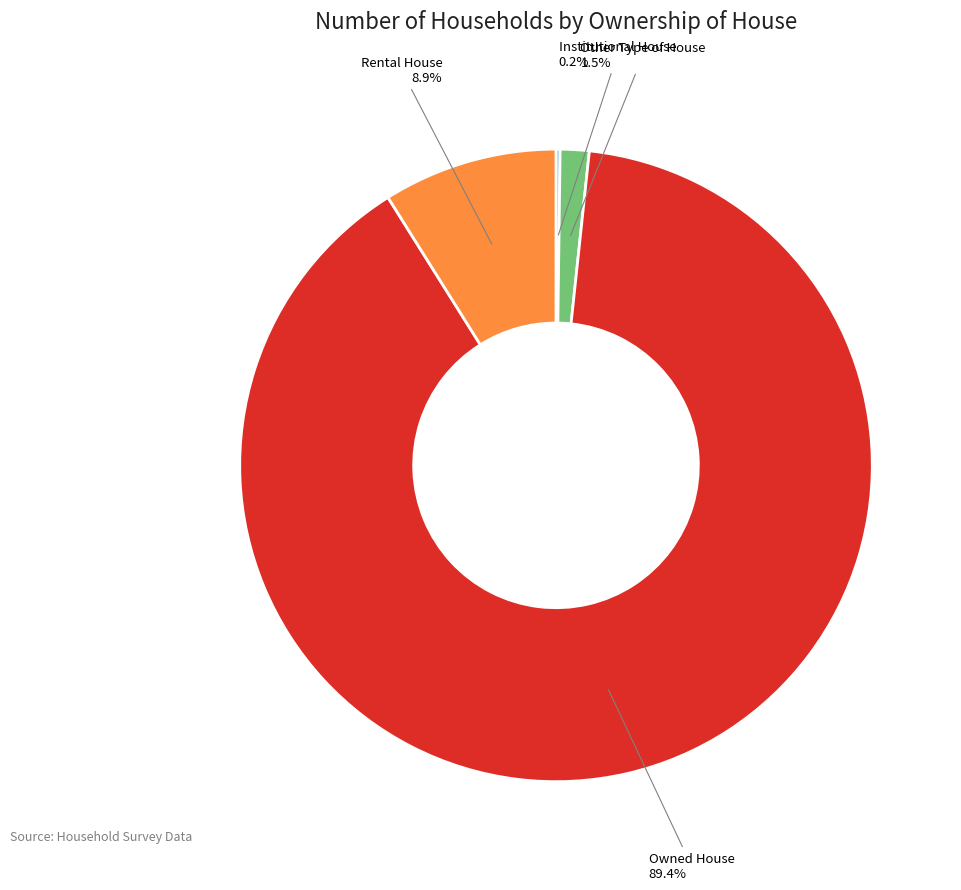

Does any single category account for the majority?

Yes